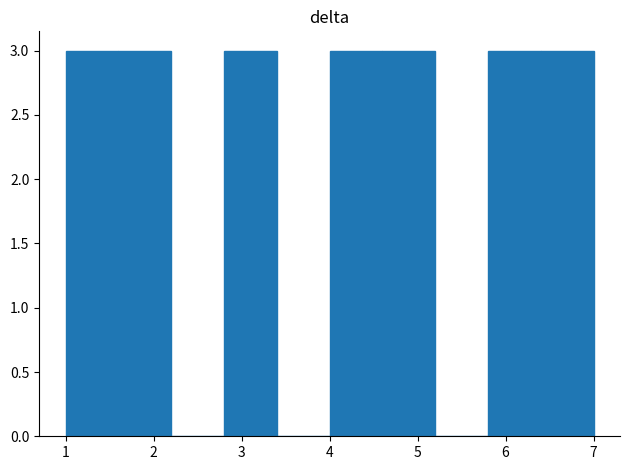

Reading left to right, list every bar in this chart as the range it spans on the x-axis followed by its height. The values are not printed on the chart, so give them approximately, as read against the axis.

1.0 to 1.6: 3
1.6 to 2.2: 3
2.2 to 2.8: 0
2.8 to 3.4: 3
3.4 to 4.0: 0
4.0 to 4.6: 3
4.6 to 5.2: 3
5.2 to 5.8: 0
5.8 to 6.4: 3
6.4 to 7.0: 3